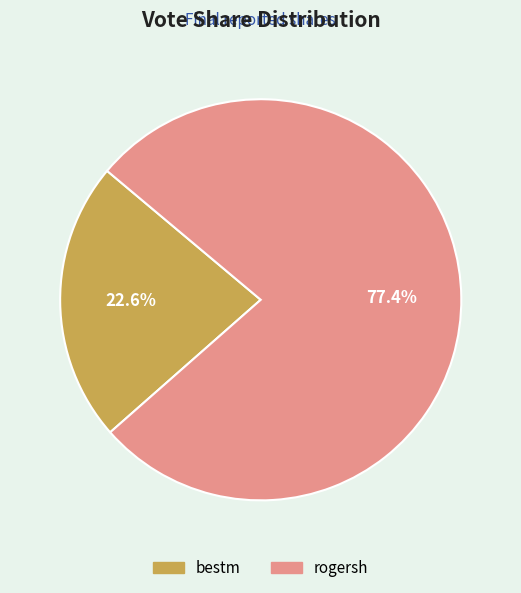

Is there any slice that represents more than half of the pie?

Yes